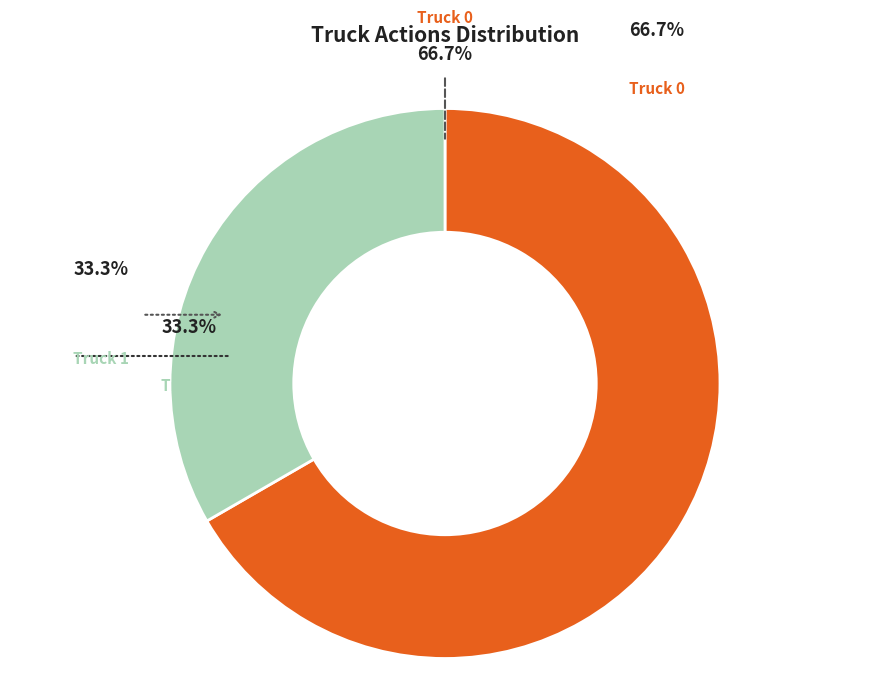

Between Truck 0 and Truck 1, which is larger?

Truck 0